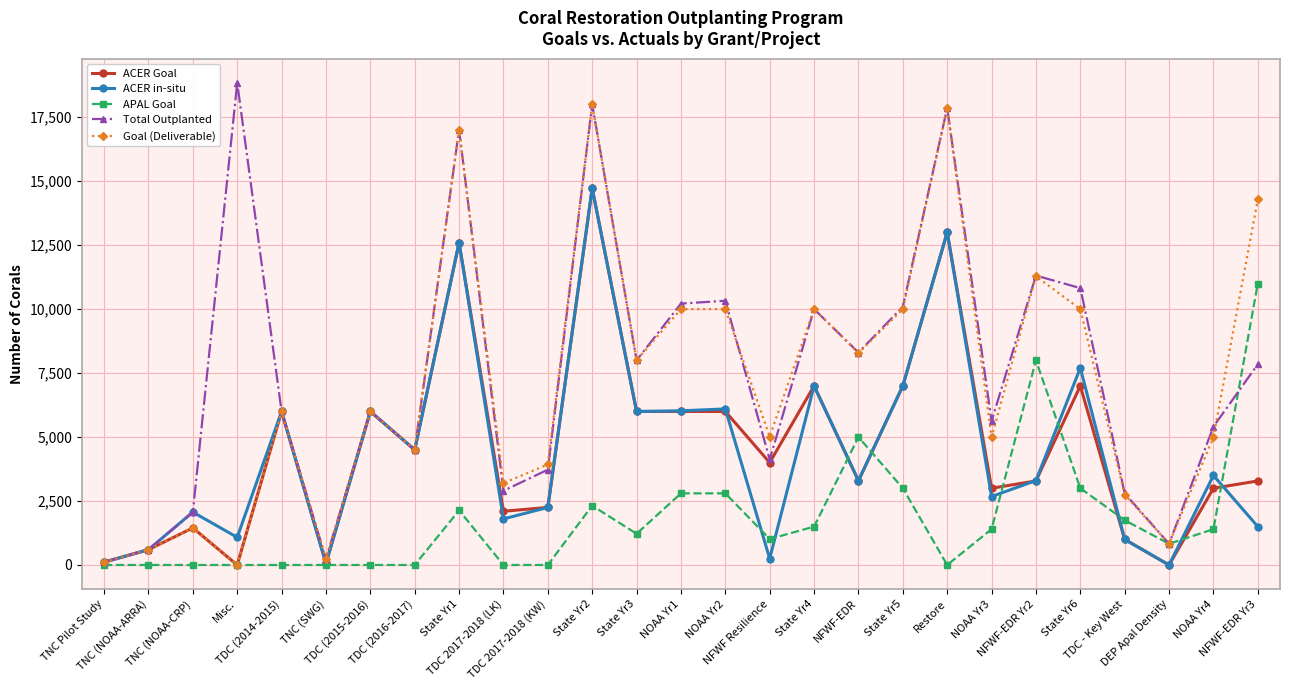

Count the number of categories in the chart.

27